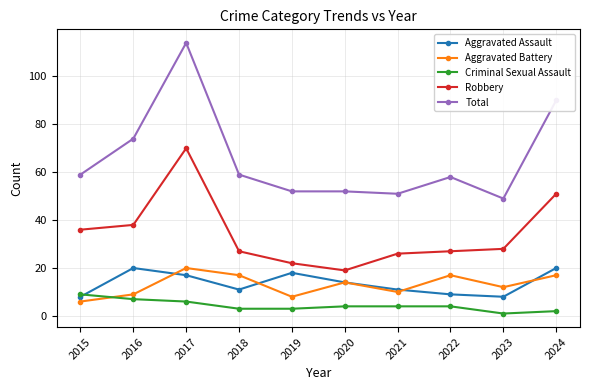

What is the sum of all Aggravated Battery values?

130